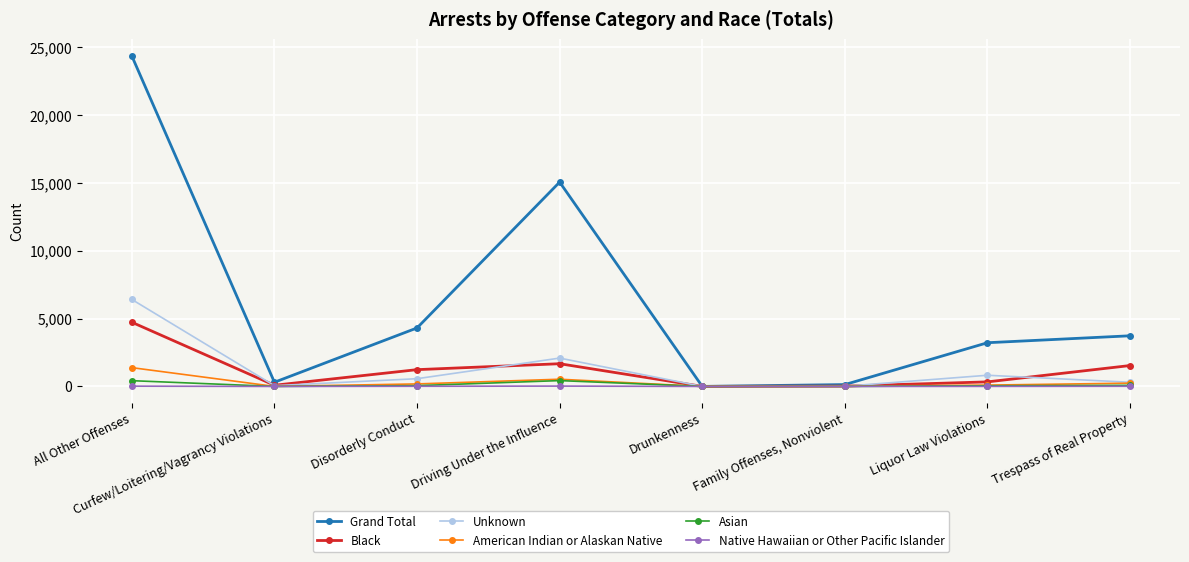

At which label is Grand Total closest to 12181?

Driving Under the Influence